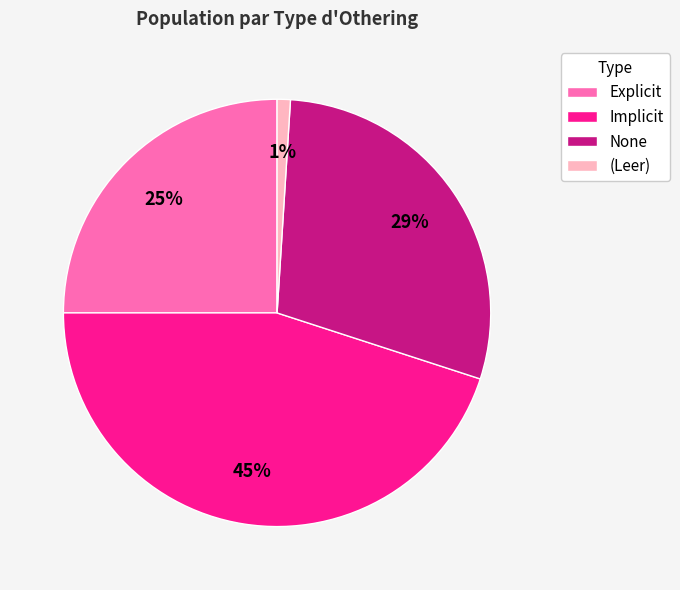

What is the smallest slice in the pie chart?

(Leer)